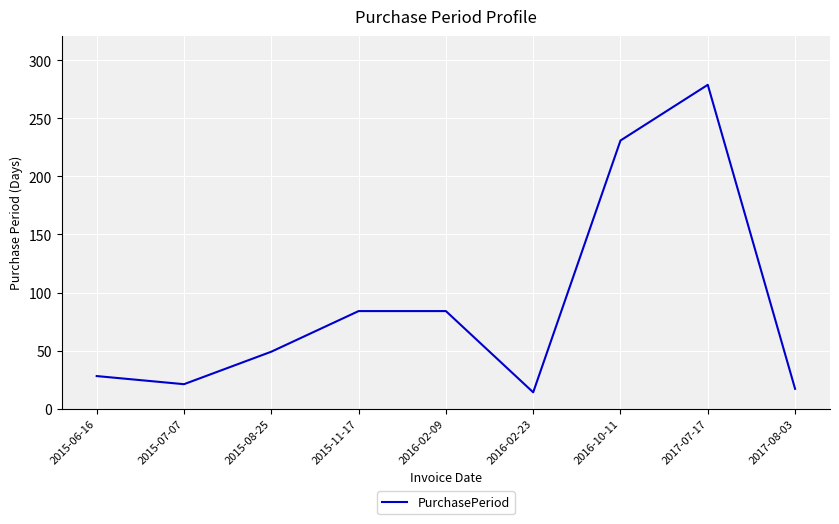

At which category does the chart reach its minimum across all series?

2016-02-23